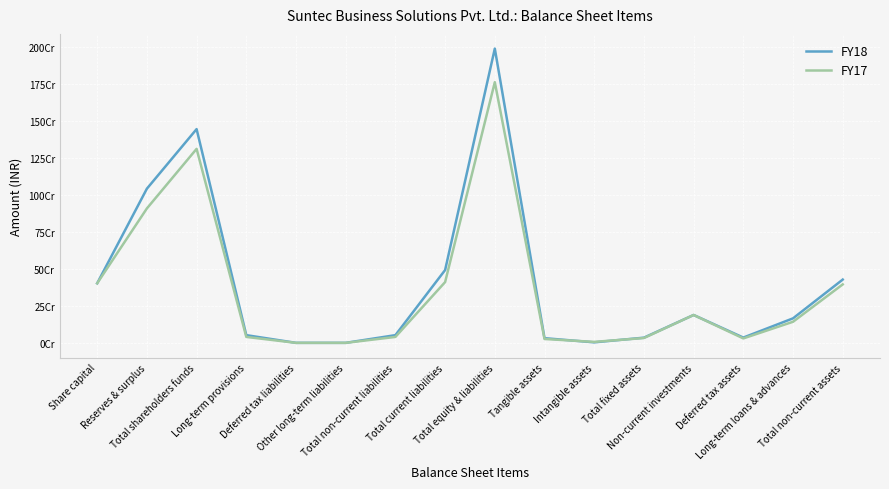

Does the chart display data point markers on the line(s)?

No